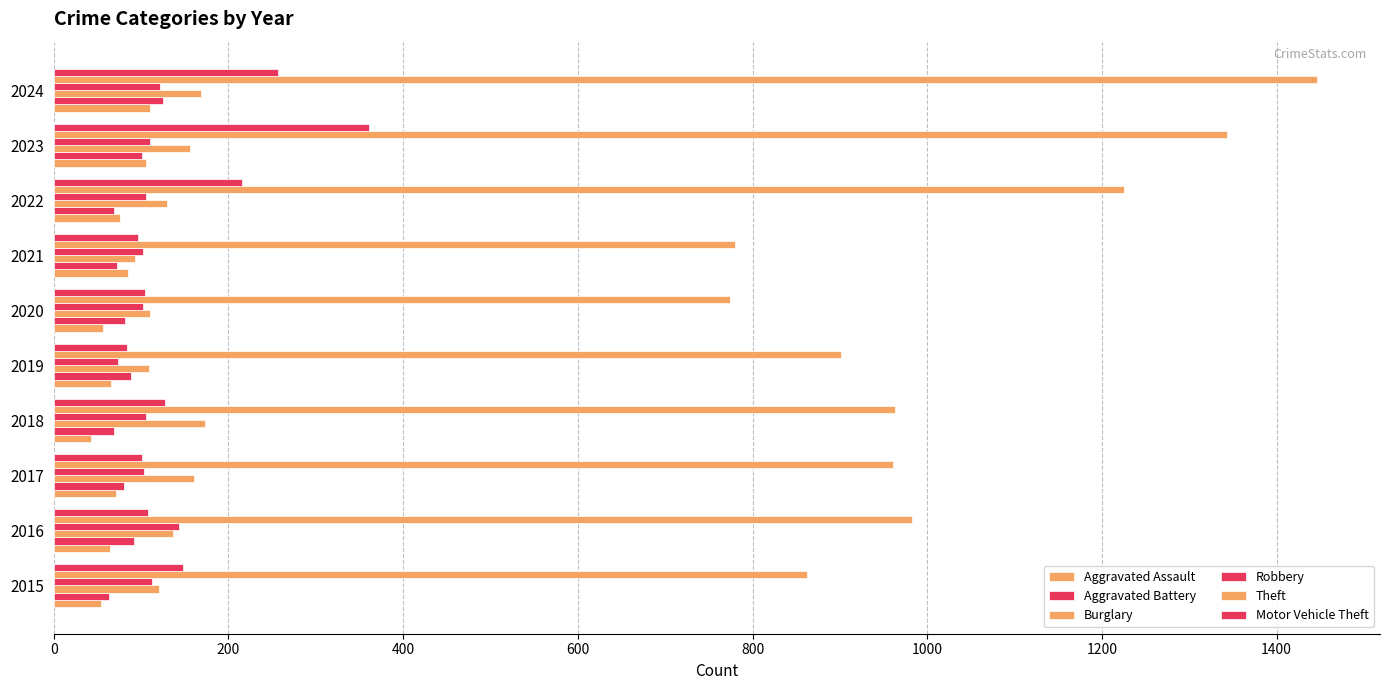

How many data points does each series have?

10